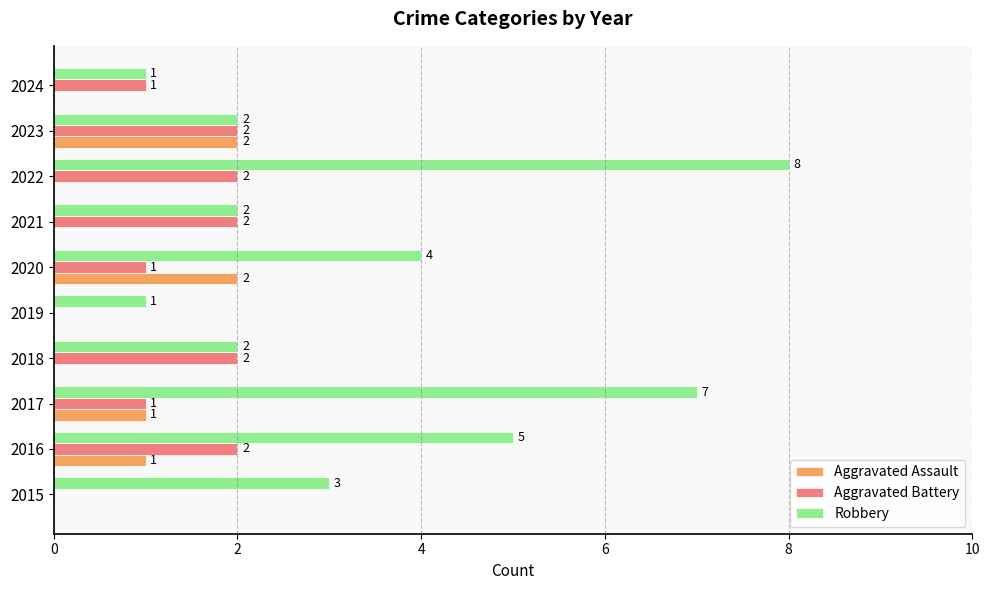

At which category is the sum across all series the highest?

2022